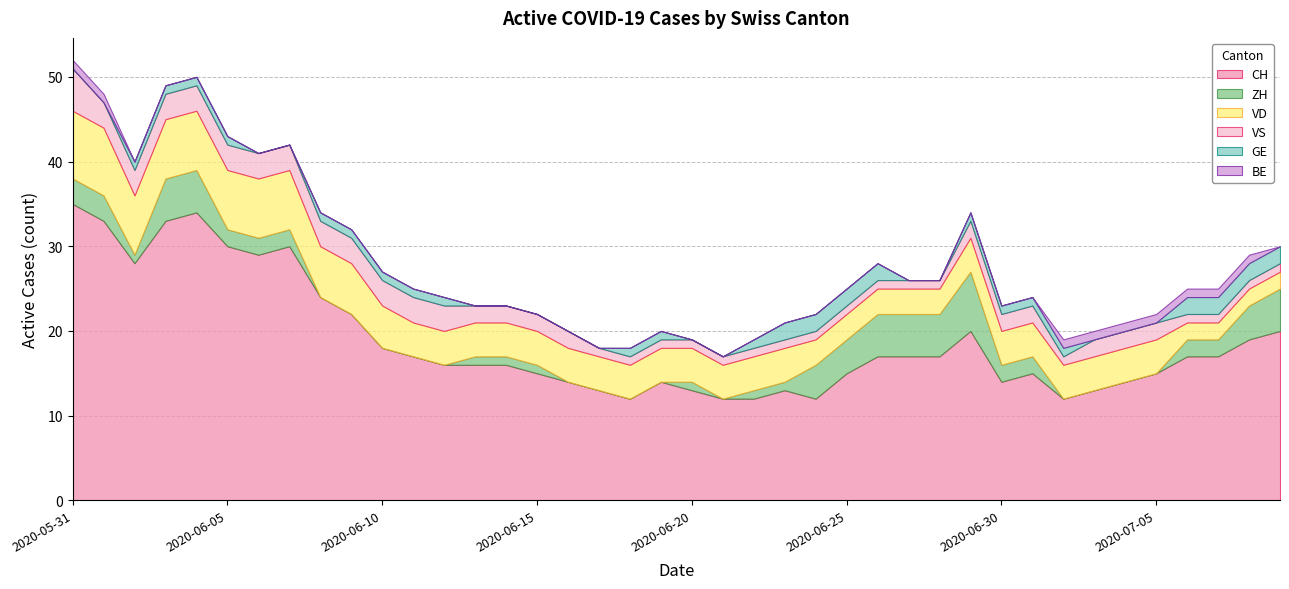

What is the value of the CH point at the 14th from the left?

16